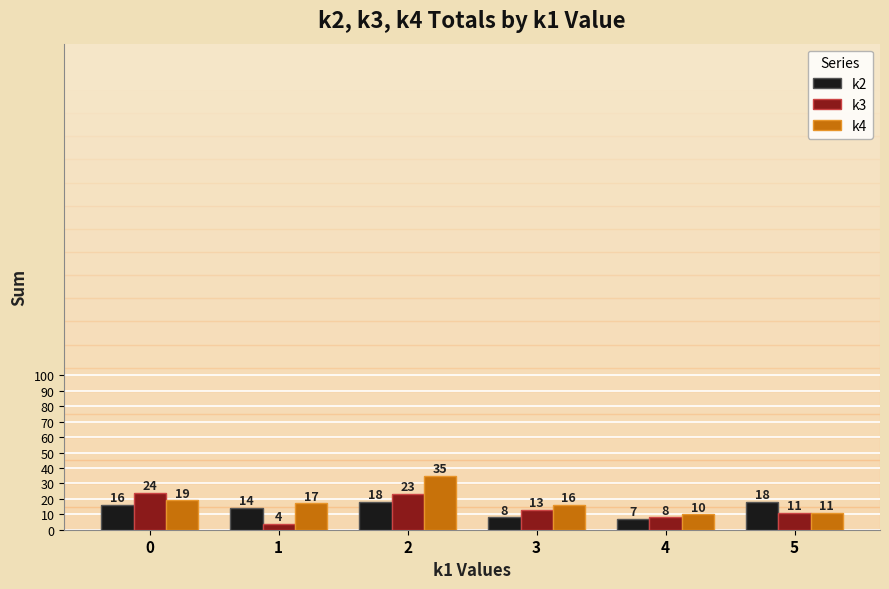

Is it true that k2 equals 16 at 0?

True